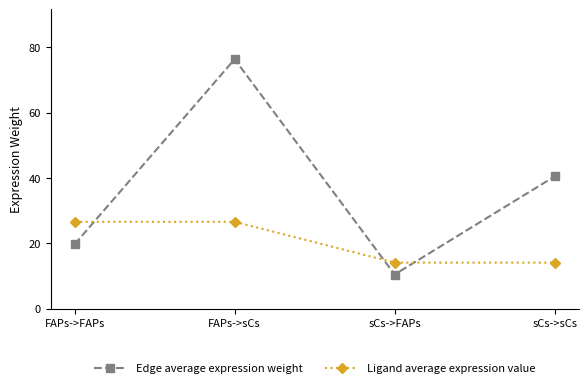

How many lines are shown in the chart?

2